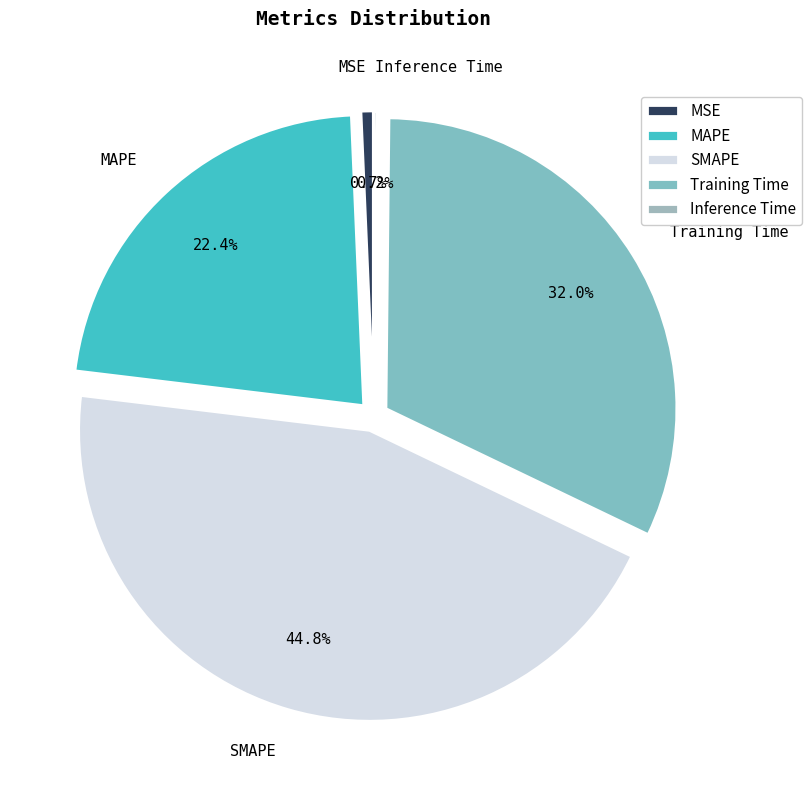

Is there any slice that represents more than half of the pie?

No